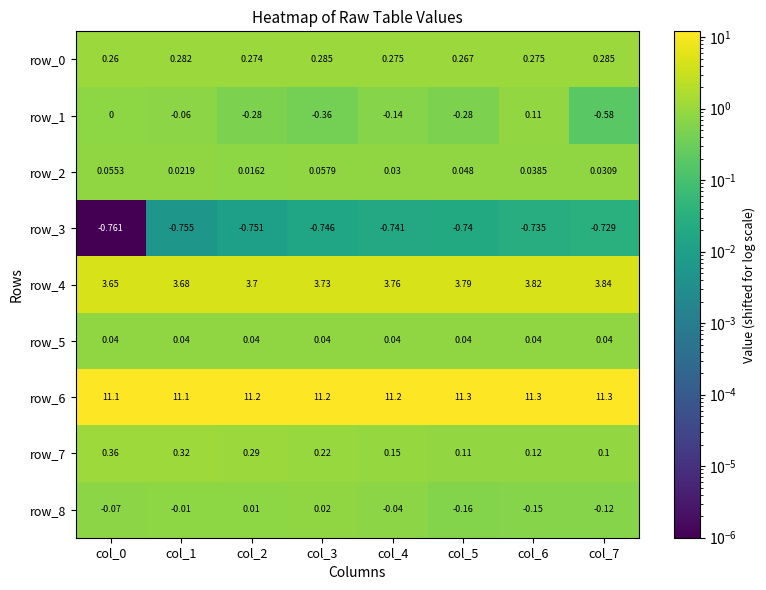

How many series are shown in this chart?

9